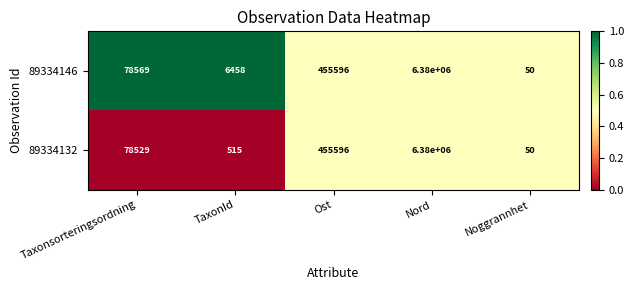

Is it true that 89334132 equals 50 at Noggrannhet?

True